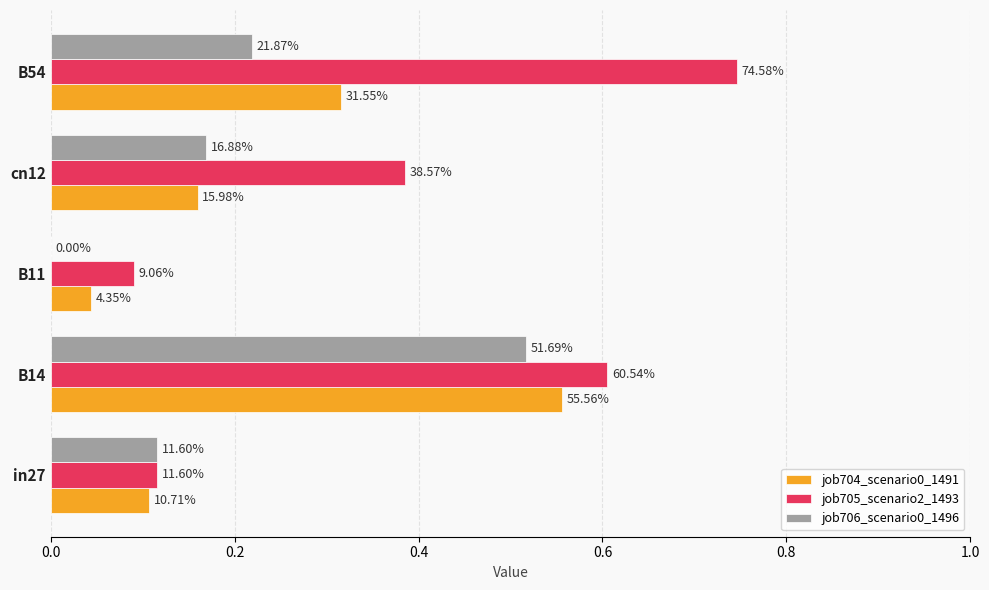

List the series in order of their peak value, lowest first.

job706_scenario0_1496, job704_scenario0_1491, job705_scenario2_1493